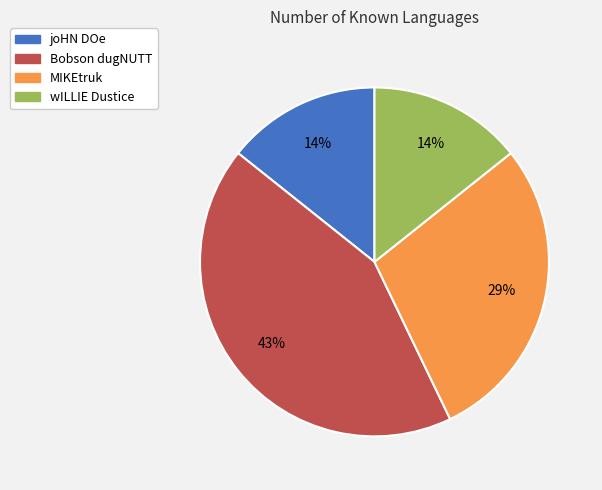

What is the largest slice in the pie chart?

Bobson dugNUTT